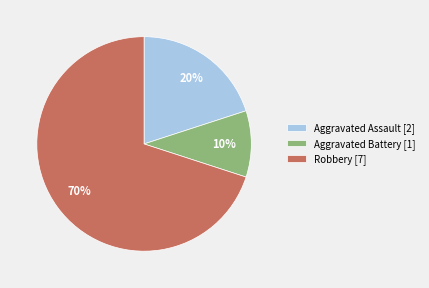

To the nearest percent, what portion does Robbery represent?

70%